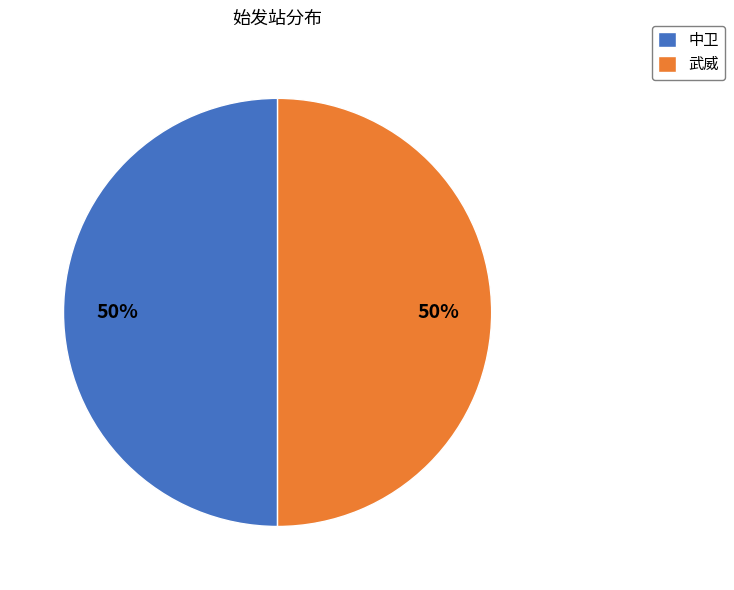

To the nearest percent, what is the combined percentage of 武威 and 中卫?

100%